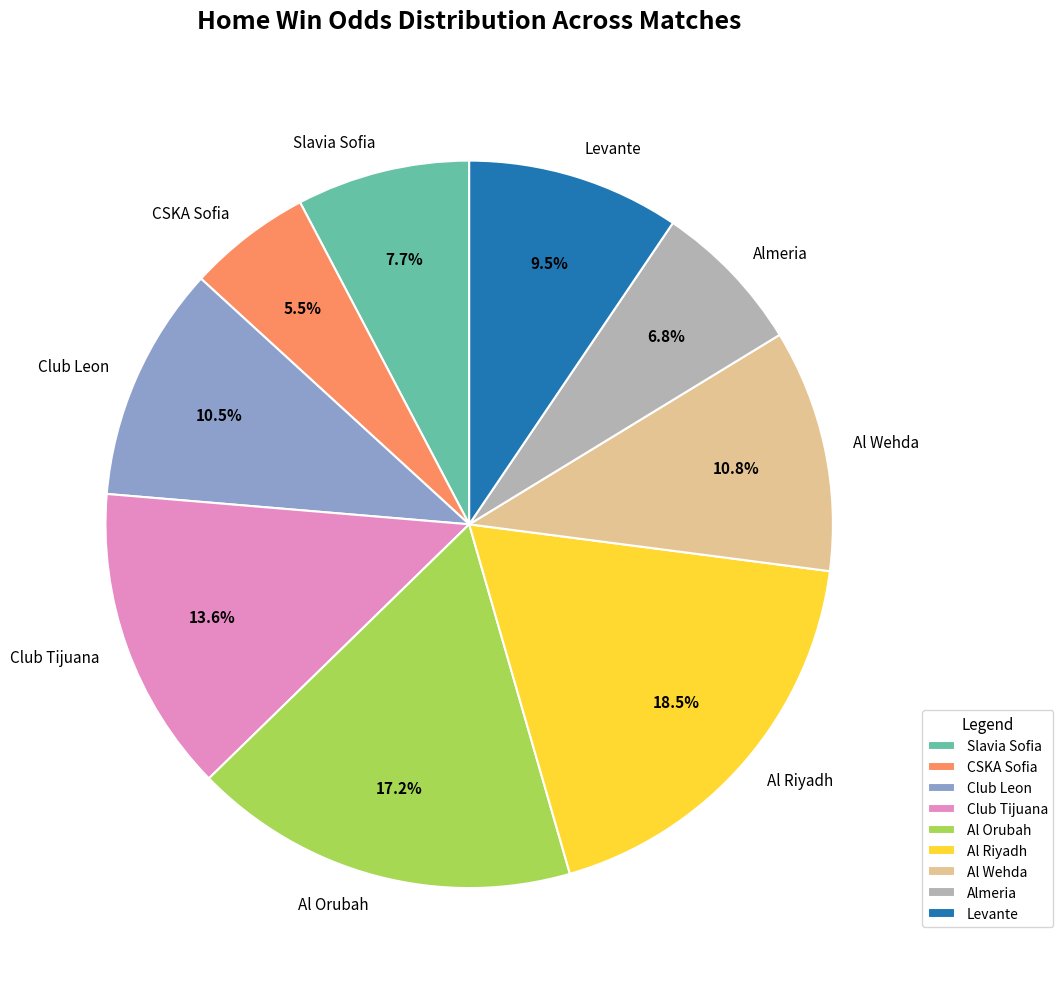

Is the sum of Club Tijuana and Slavia Sofia greater than half?

No